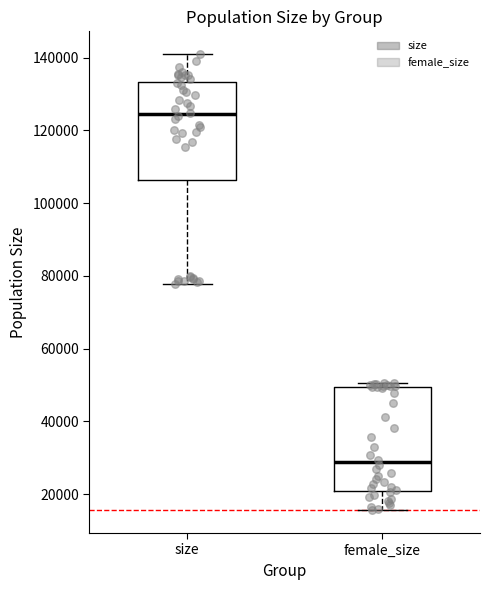

Where does the upper whisker of the box for size end on the y-axis? The values are not printed on the chart, so give them approximately, as read against the axis.

140000